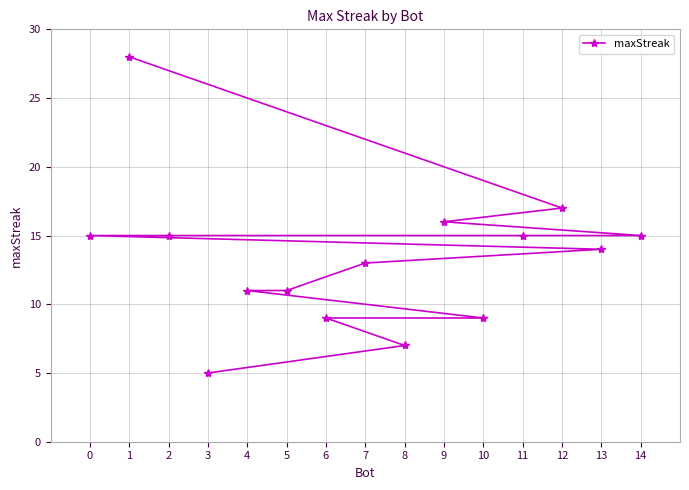

How many series are shown in this chart?

1